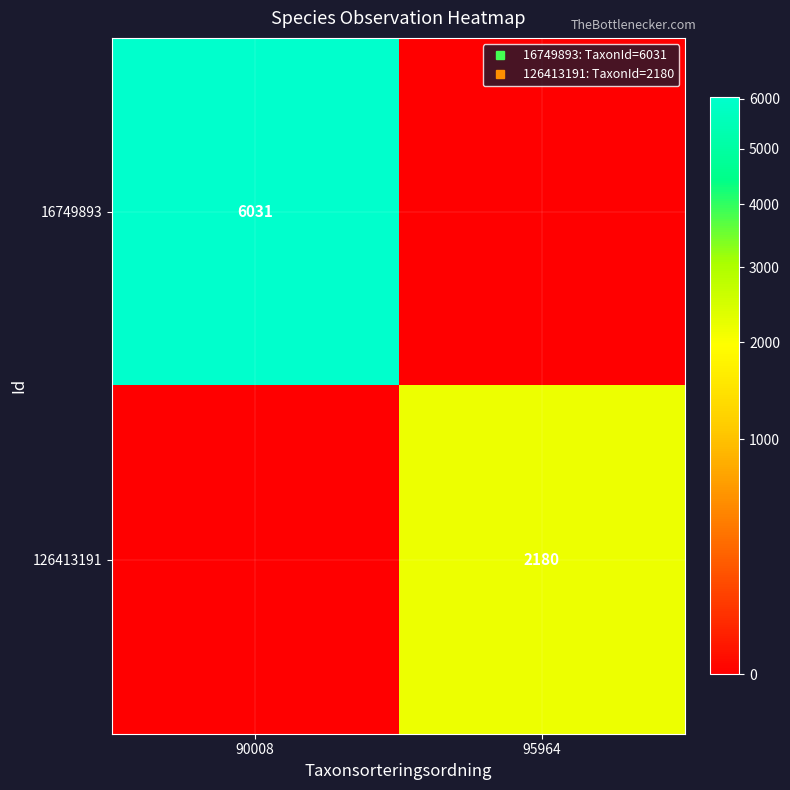

What is the average value of the 126413191 series?

1090